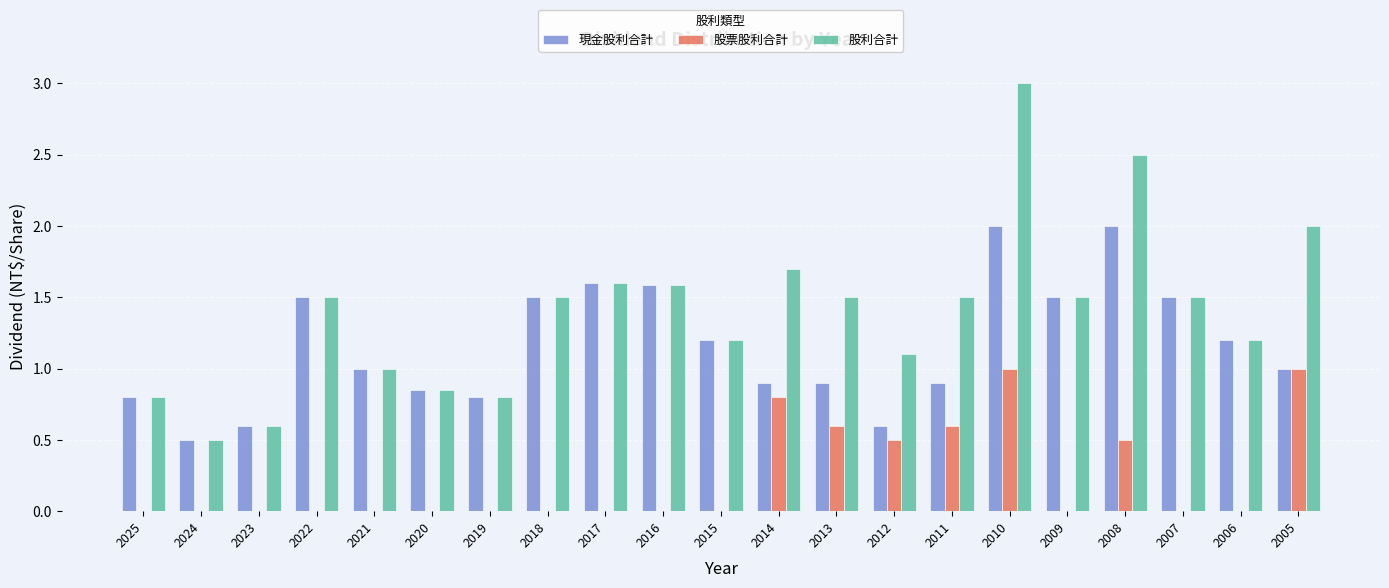

What are all the series names shown in the legend?

現金股利合計, 股票股利合計, 股利合計